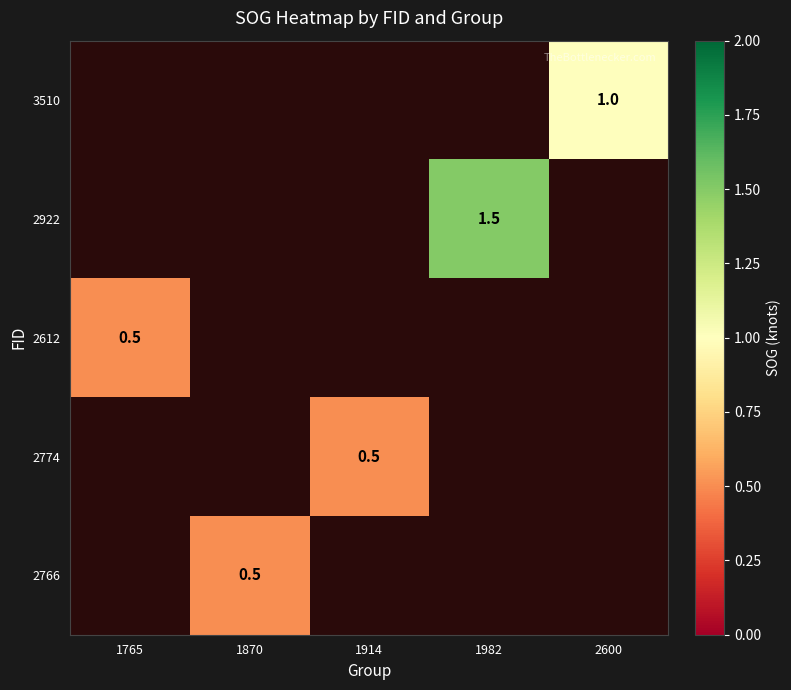

Is it true that 2774 equals 0.1 at 1914?

False